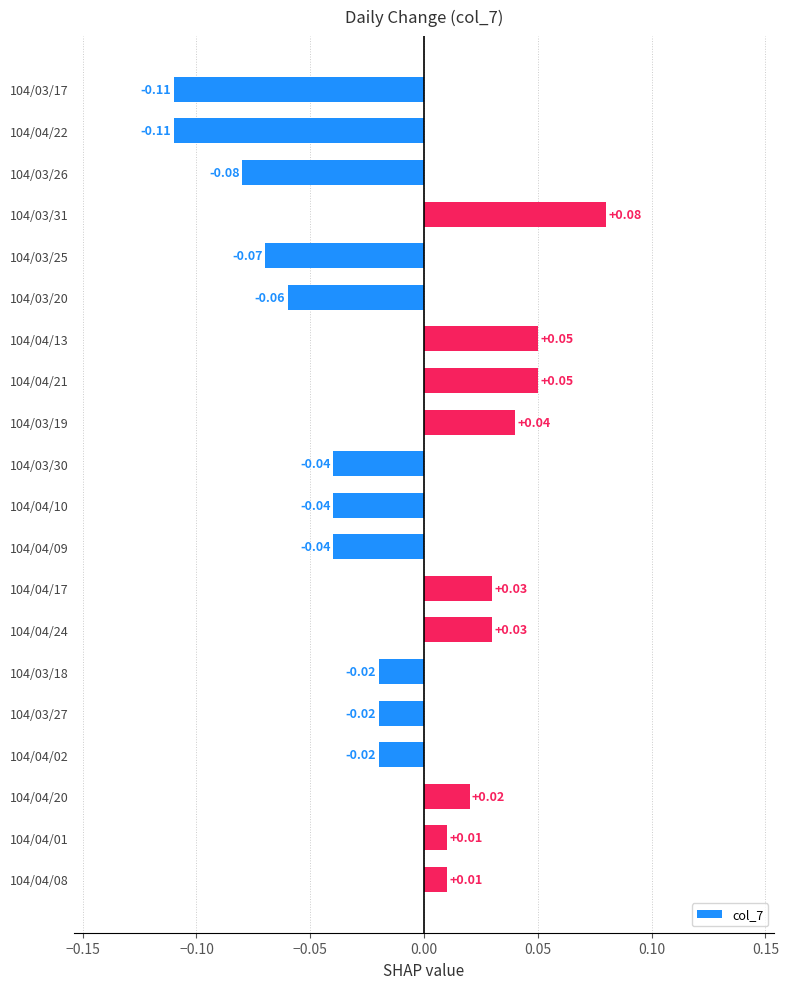

Which has a higher value, 104/04/21 or 104/03/19?

104/04/21